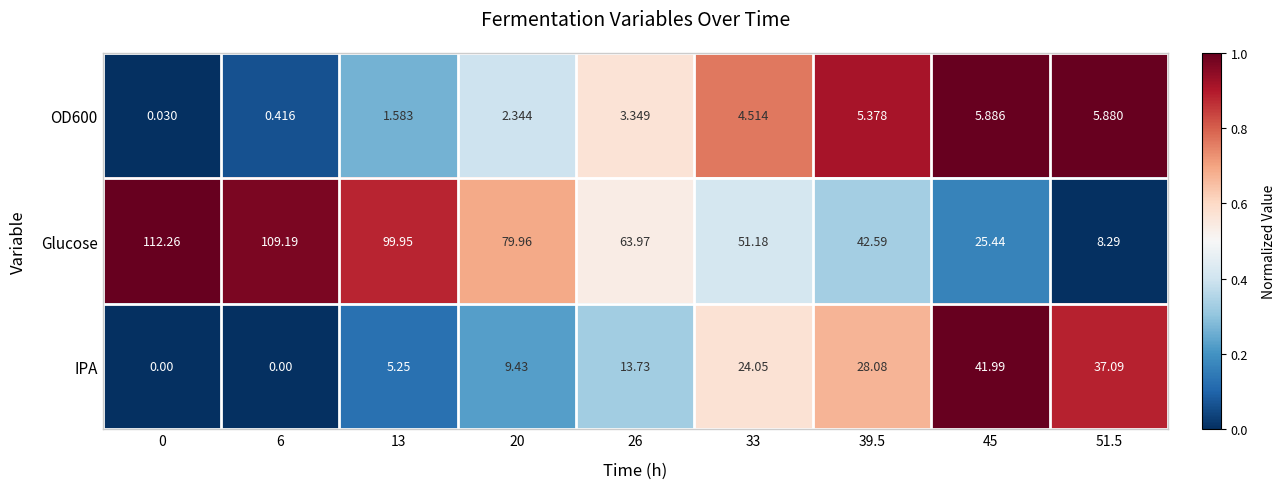

What is the spread (max minus min) of values at 51.5?

31.2